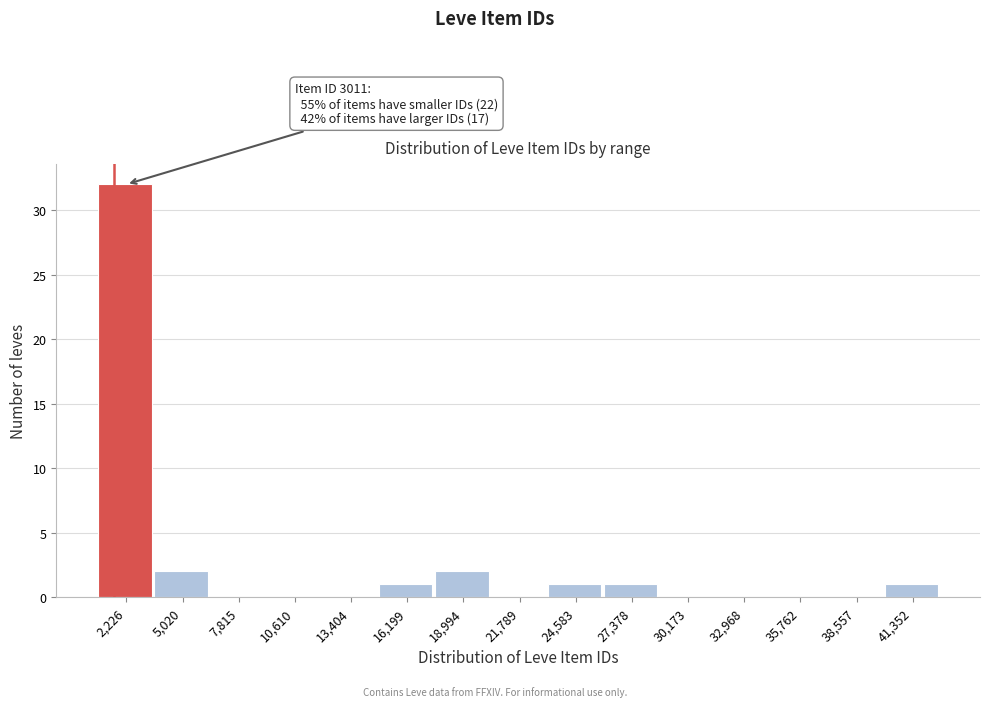

Reading left to right, extract all data points from this chart.

2,226=32	5,020=2	7,815=0	10,610=0	13,404=0	16,199=1	18,994=2	21,789=0	24,583=1	27,378=1	30,173=0	32,968=0	35,762=0	38,557=0	41,352=1